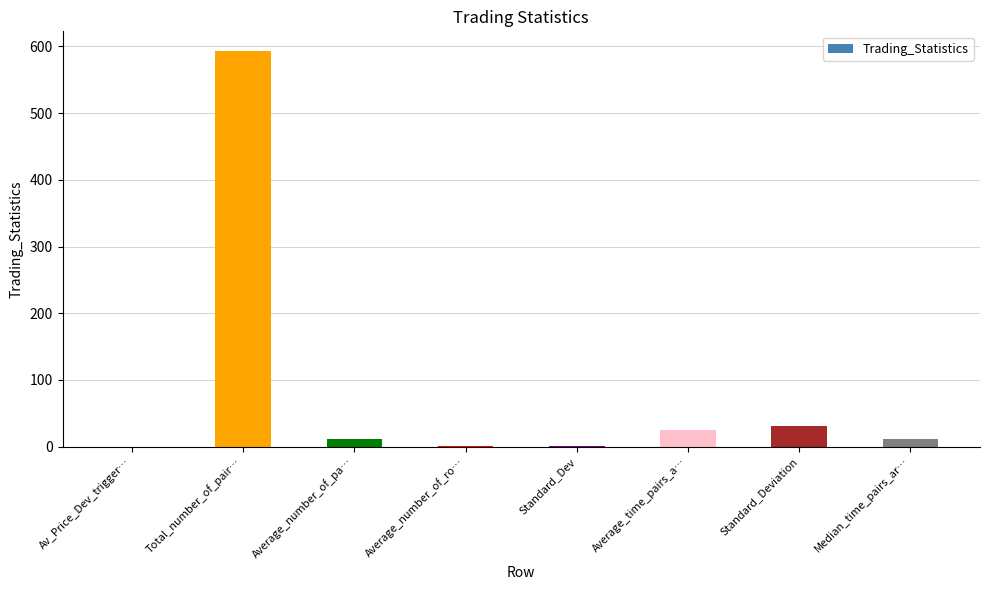

The chart shows a value of 30.4 at Standard_Deviation. True or false?

True